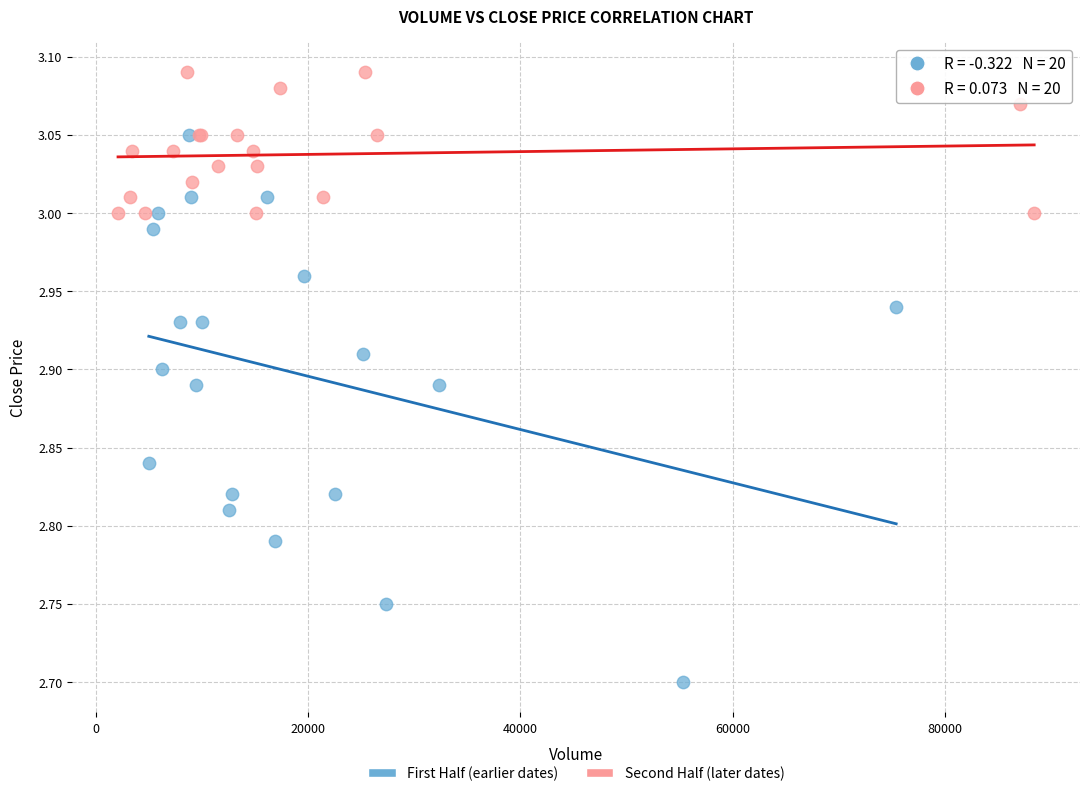

What are all the series names shown in the legend?

First Half (earlier dates), Second Half (later dates)